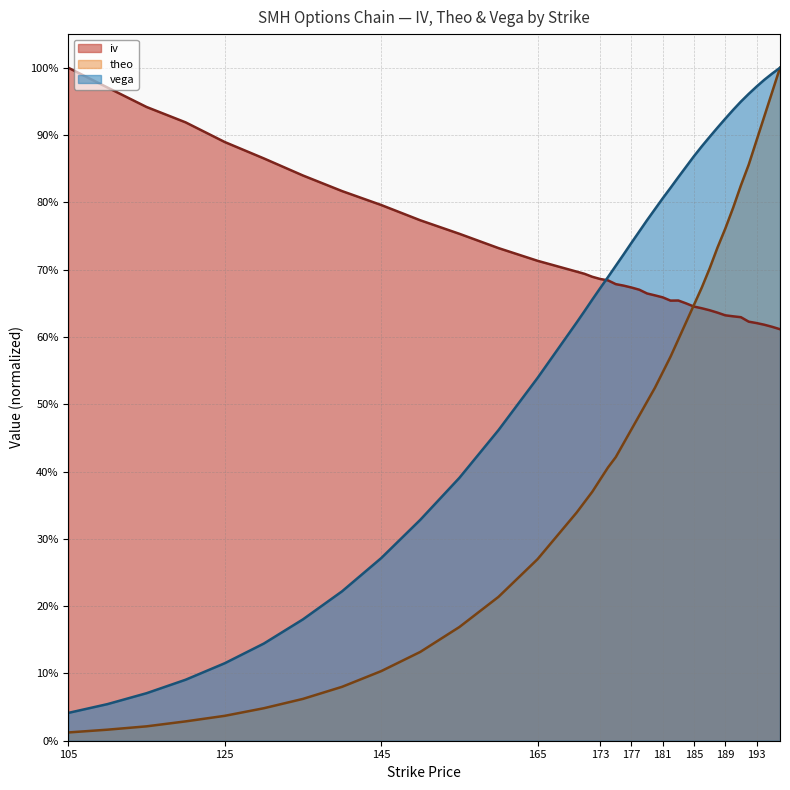

At which category is the sum across all series the highest?

196